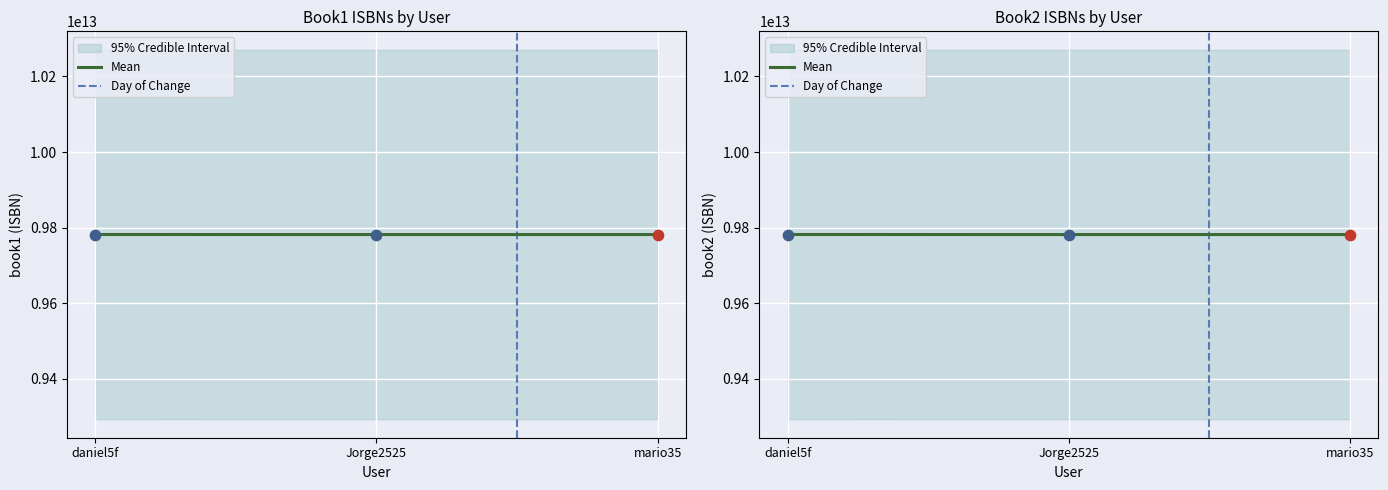

At how many categories does at least one series exceed 9781521851478?

1